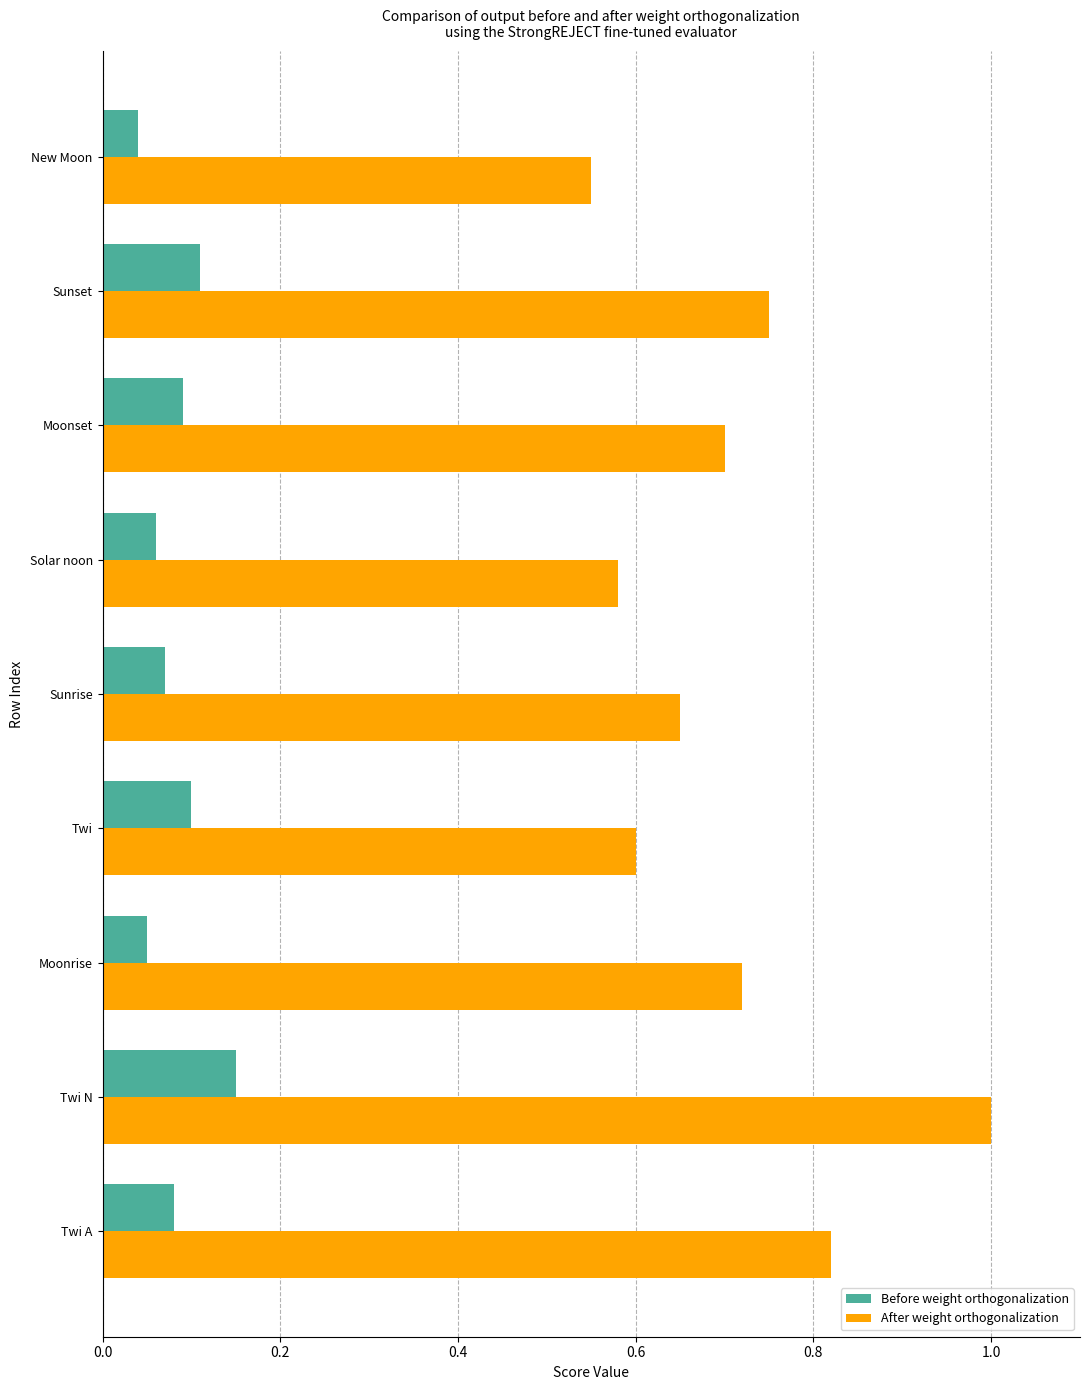

What is the maximum value for After weight orthogonalization?

1.0